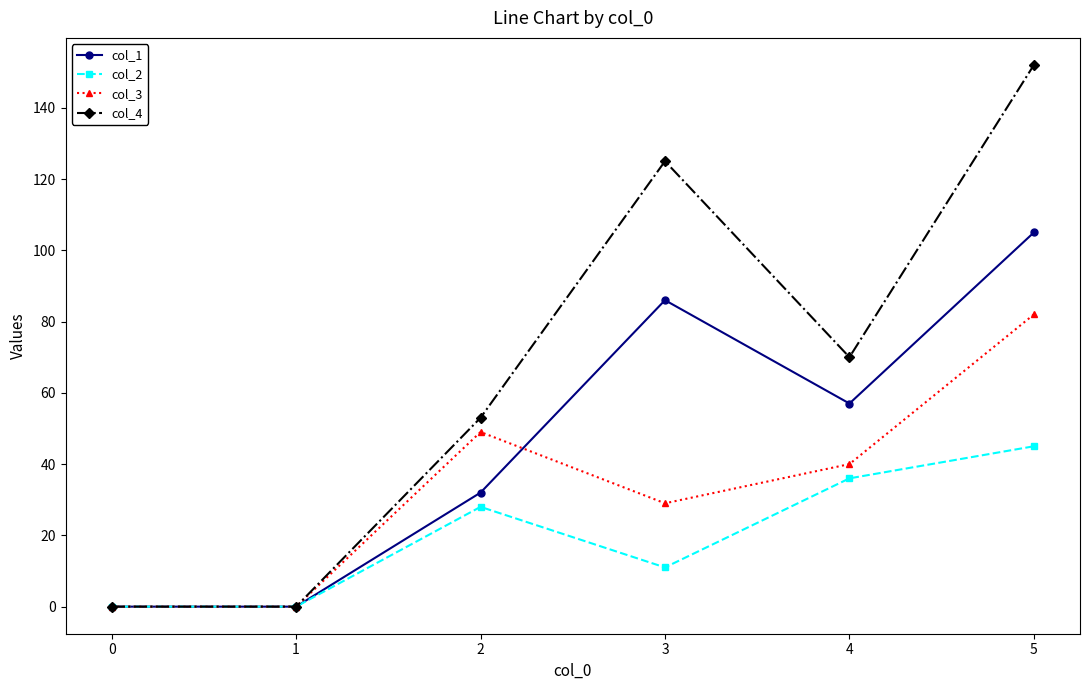

Reading left to right, what are all the values shown in this chart?

col_1: 0=0	1=0	2=32	3=86	4=57	5=105
col_2: 0=0	1=0	2=28	3=11	4=36	5=45
col_3: 0=0	1=0	2=49	3=29	4=40	5=82
col_4: 0=0	1=0	2=53	3=125	4=70	5=152